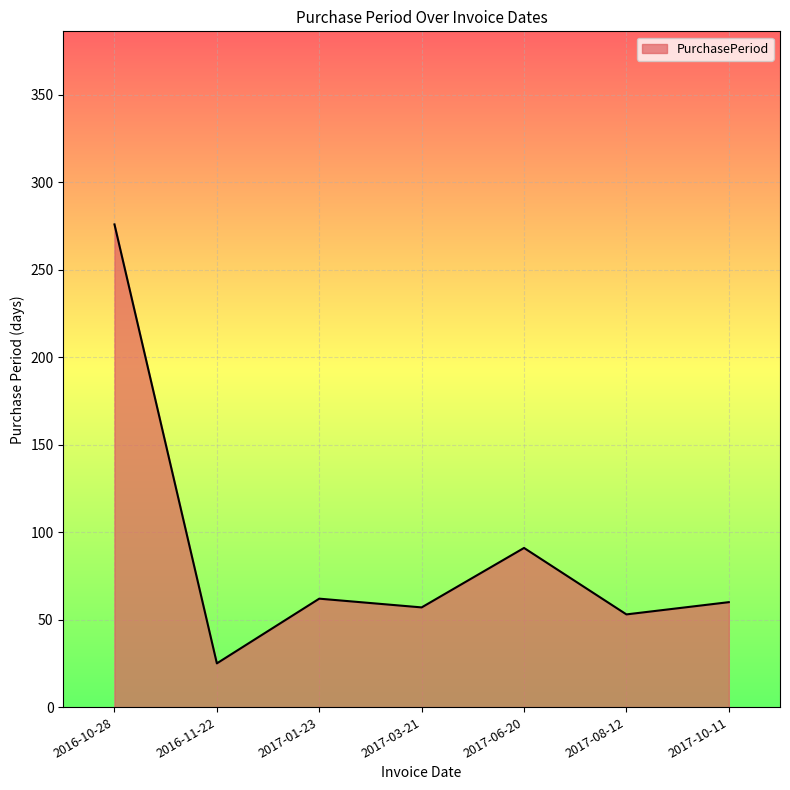

What is the sum of the values at 2017-01-23 and 2017-10-11?

122